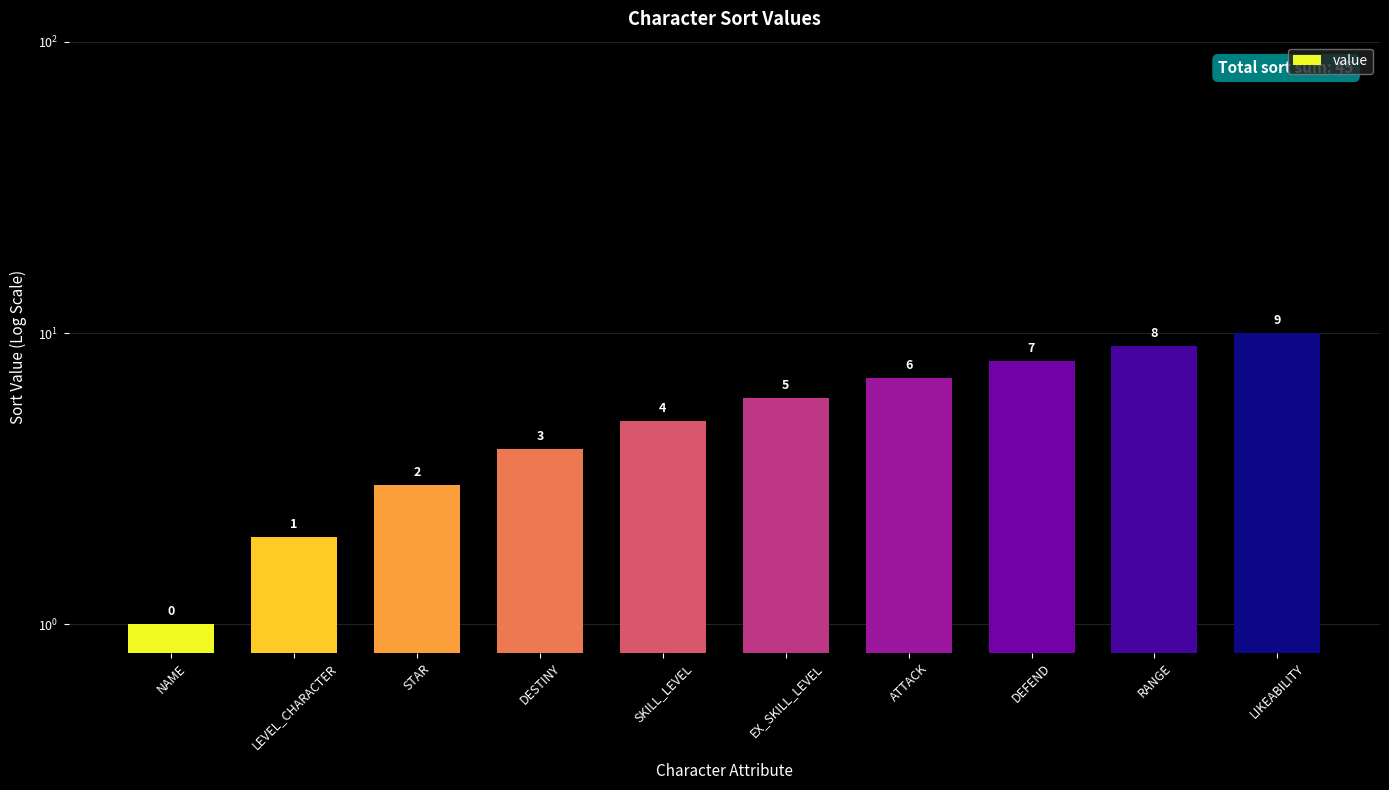

The value at ATTACK is 7. True or false?

True